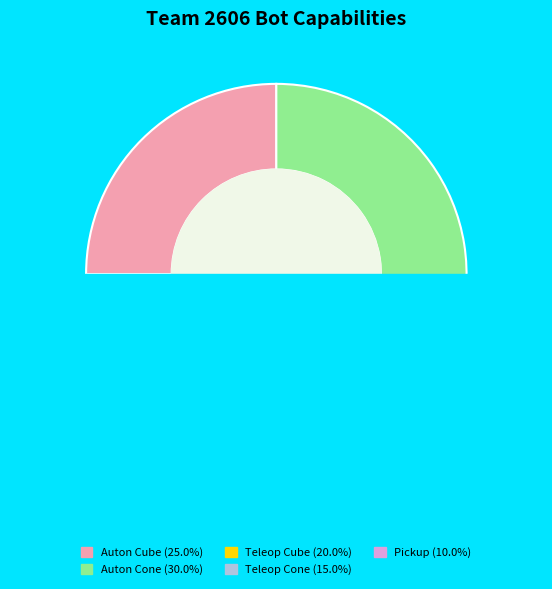

To the nearest percent, what portion does Teleop Cone represent?

15%